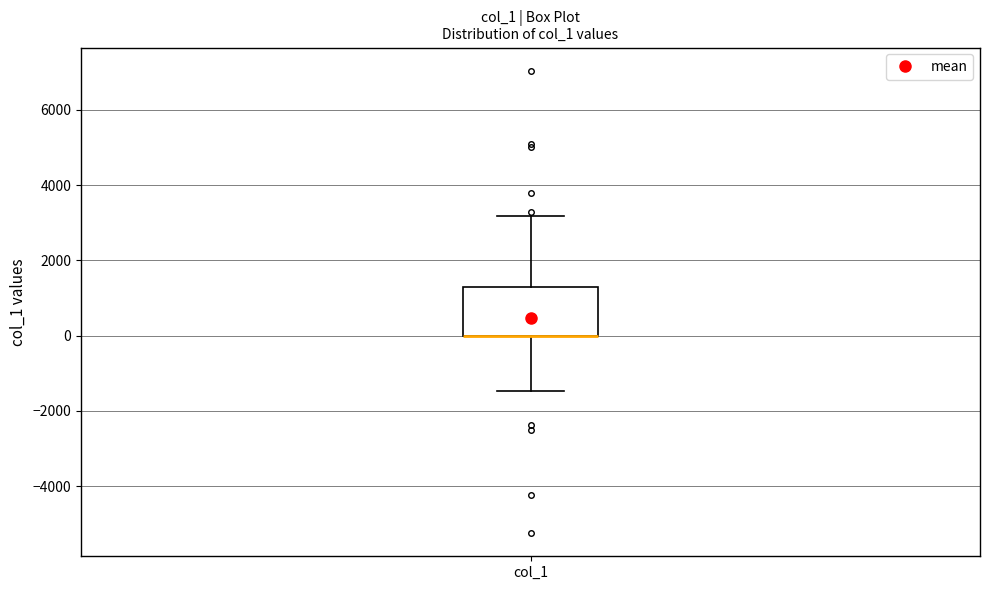

Transcribe this box plot: give where the median line is, the range the box spans, and where the two whiskers end, as read against the y-axis. The values are not printed on the chart, so give them approximately, as read against the axis.

median 0 (drawn on the box's lower edge), box 0 to 1400, whiskers -1400 to 3200